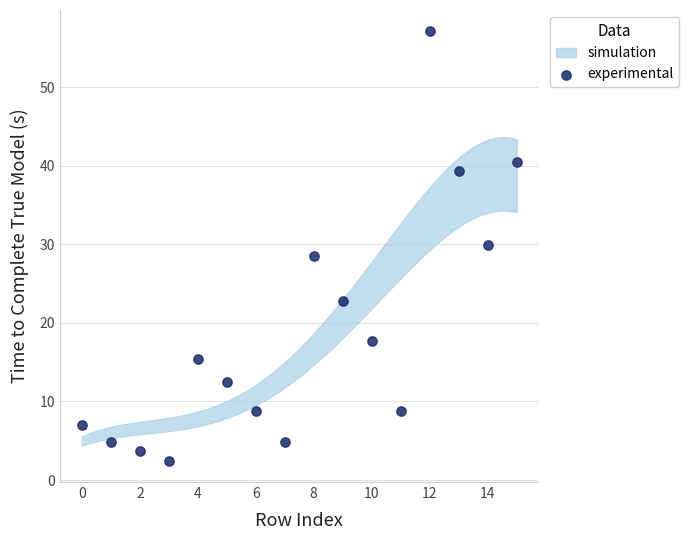

What is the range of Y values (max minus min)?

54.6